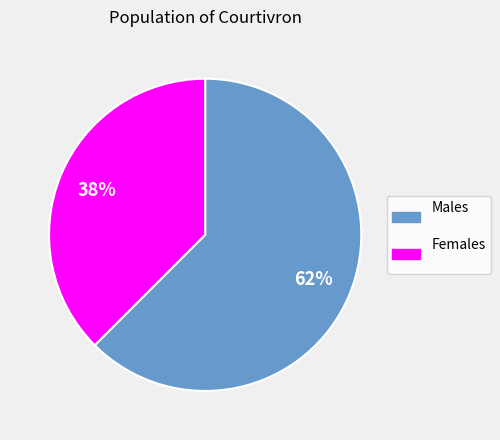

Rank the categories by value from lowest to highest.

Females, Males